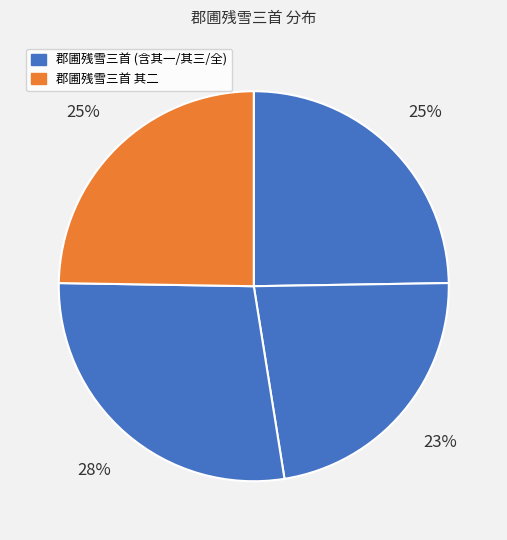

How many segments does this pie chart have?

4